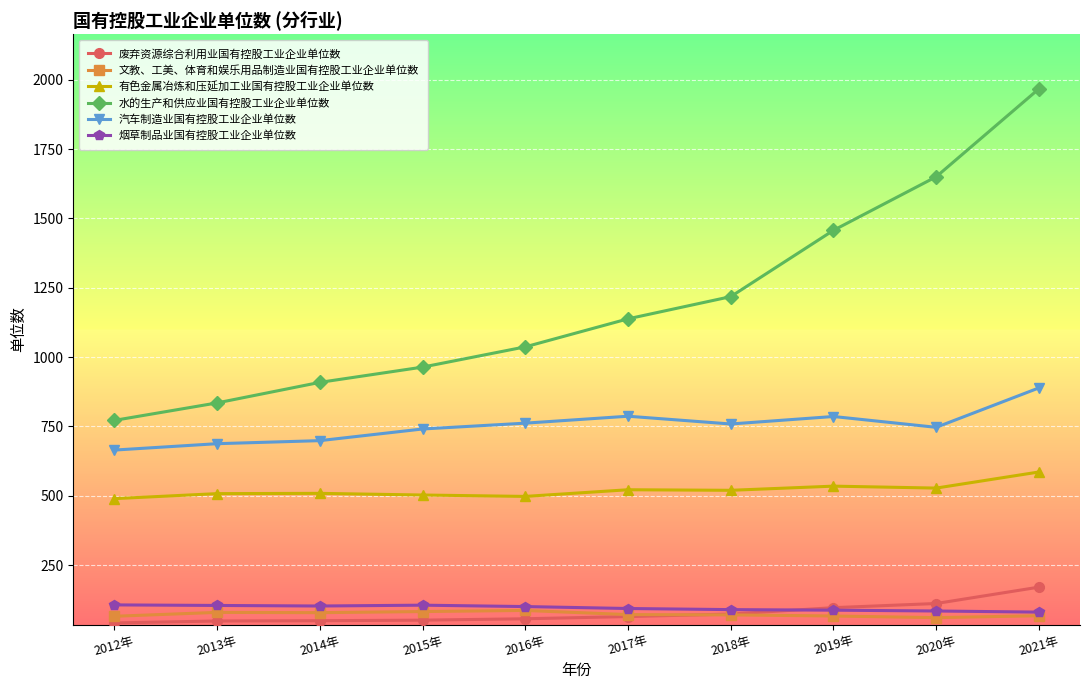

Which series has the widest spread of values?

水的生产和供应业国有控股工业企业单位数